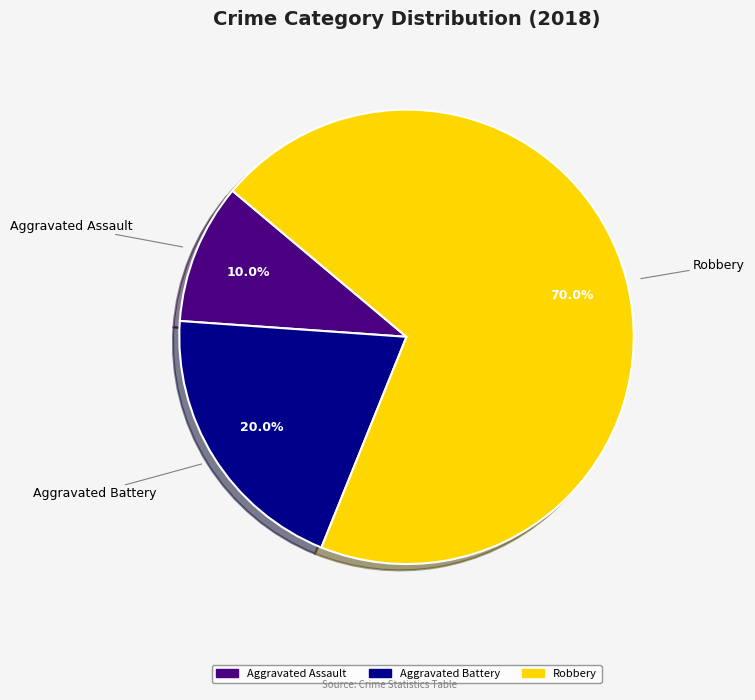

What is the total percentage of Robbery and Aggravated Assault?

80.0%